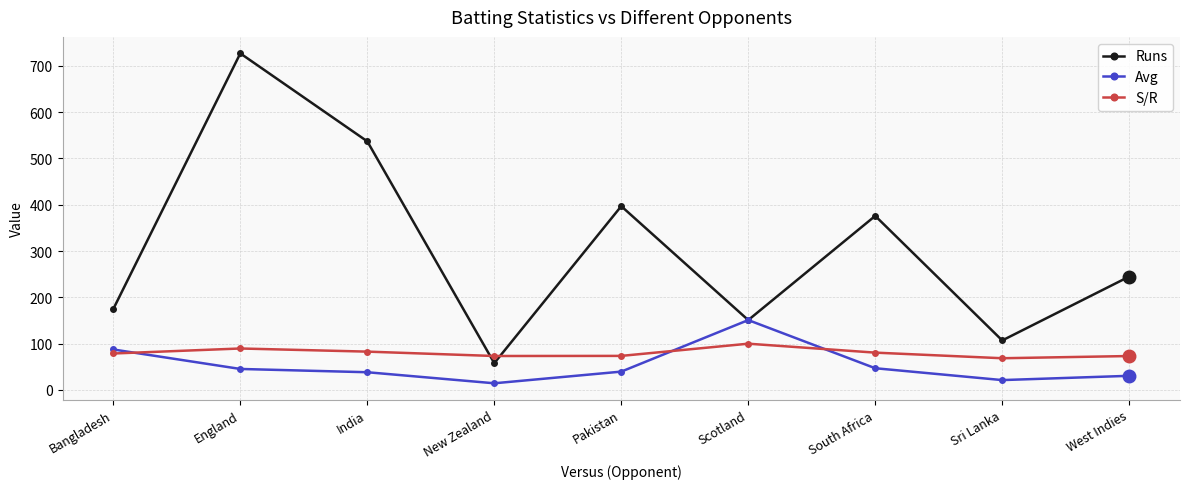

In Runs, how many points are higher than both neighbors (excluding endpoints)?

3